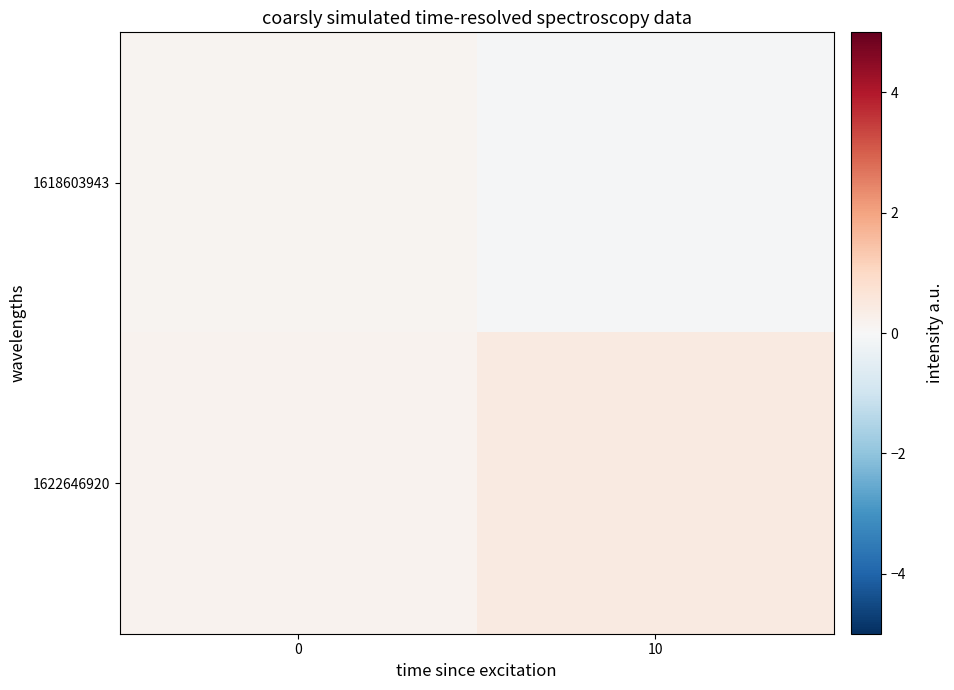

Between 0 and 10, which series saw the biggest shift?

1622646920